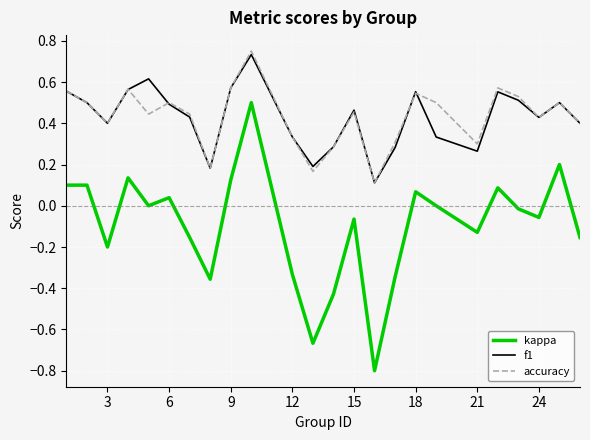

Which series has the largest range (max minus min)?

kappa